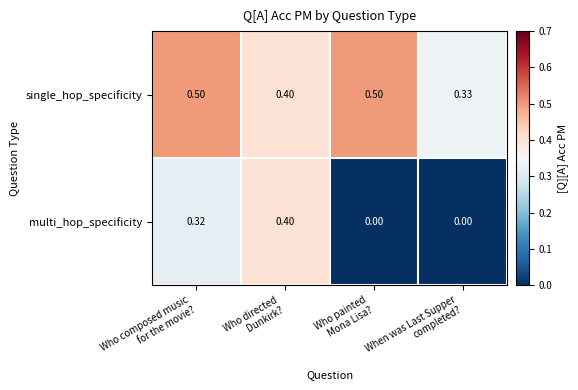

Which series has the largest range (max minus min)?

multi_hop_specificity